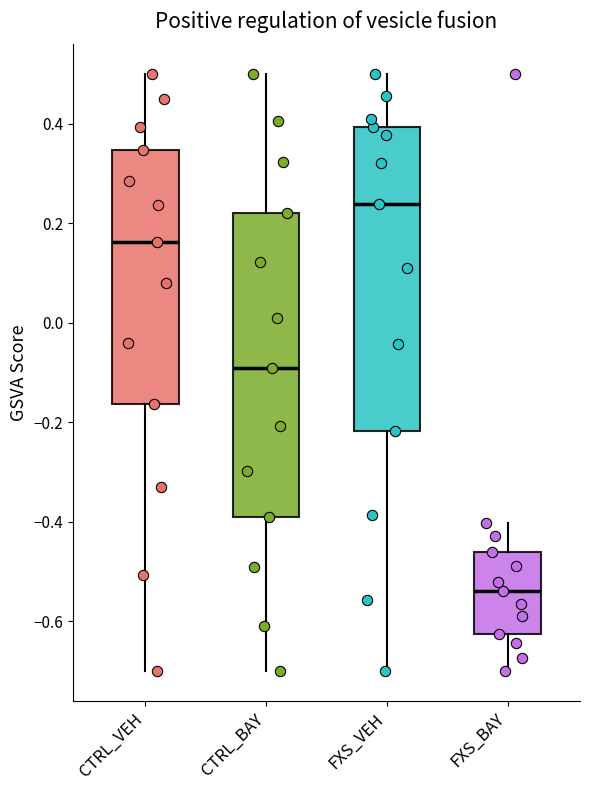

Reading left to right, transcribe this box plot: for each box, give where its median line is, the range the box spans, and where its two whiskers end, as read against the y-axis. The values are not printed on the chart, so give them approximately, as read against the axis.

CTRL_VEH: median 0.16, box -0.16 to 0.34, whiskers -0.70 to 0.50
CTRL_BAY: median -0.08, box -0.38 to 0.22, whiskers -0.70 to 0.50
FXS_VEH: median 0.24, box -0.22 to 0.40, whiskers -0.70 to 0.50
FXS_BAY: median -0.54, box -0.62 to -0.46, whiskers -0.70 to -0.40